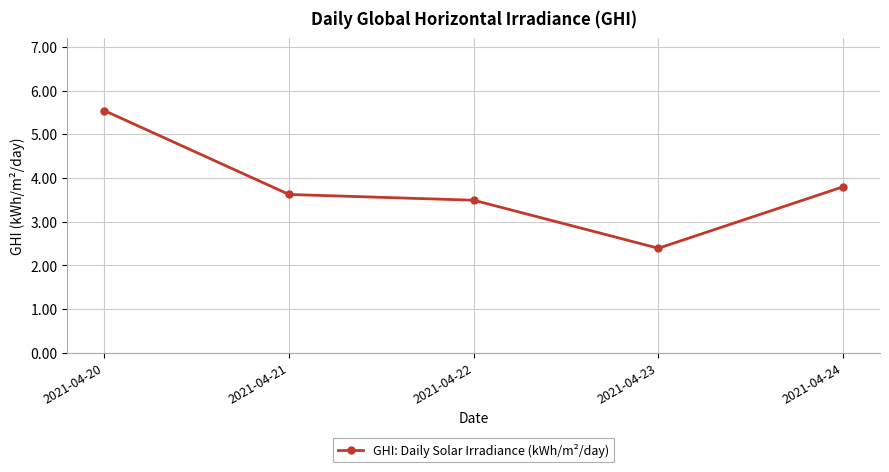

The chart shows a value of 2.4 at 2021-04-23. True or false?

True